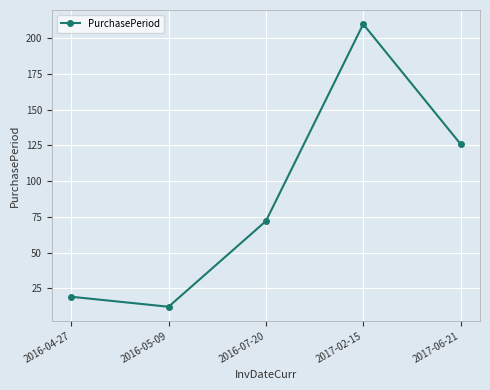

Rank the categories by value from highest to lowest.

2017-02-15, 2017-06-21, 2016-07-20, 2016-04-27, 2016-05-09